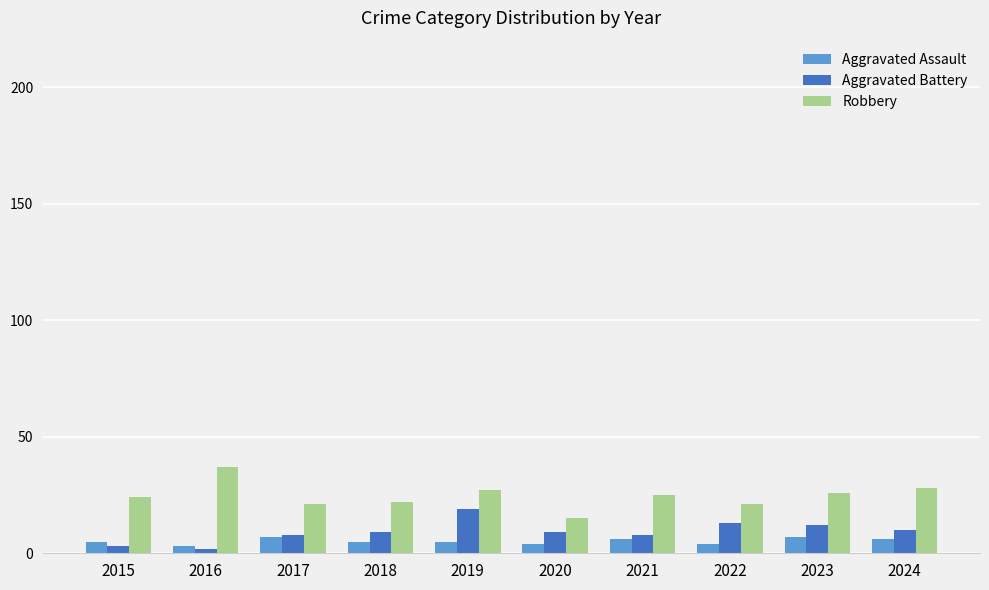

Read the Robbery value at 2019.

27